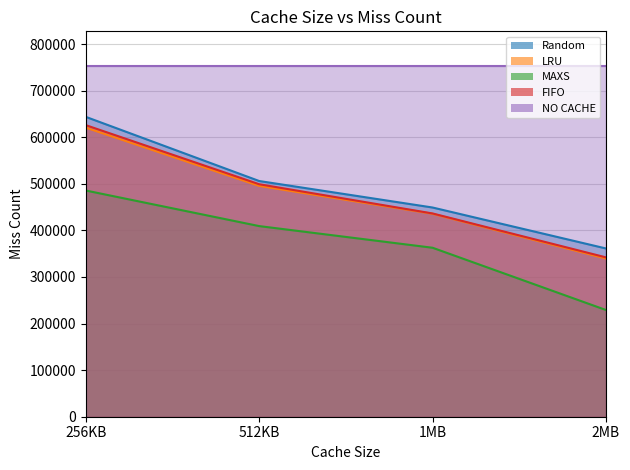

What is the difference between the highest and lowest values at 256KB?

158124